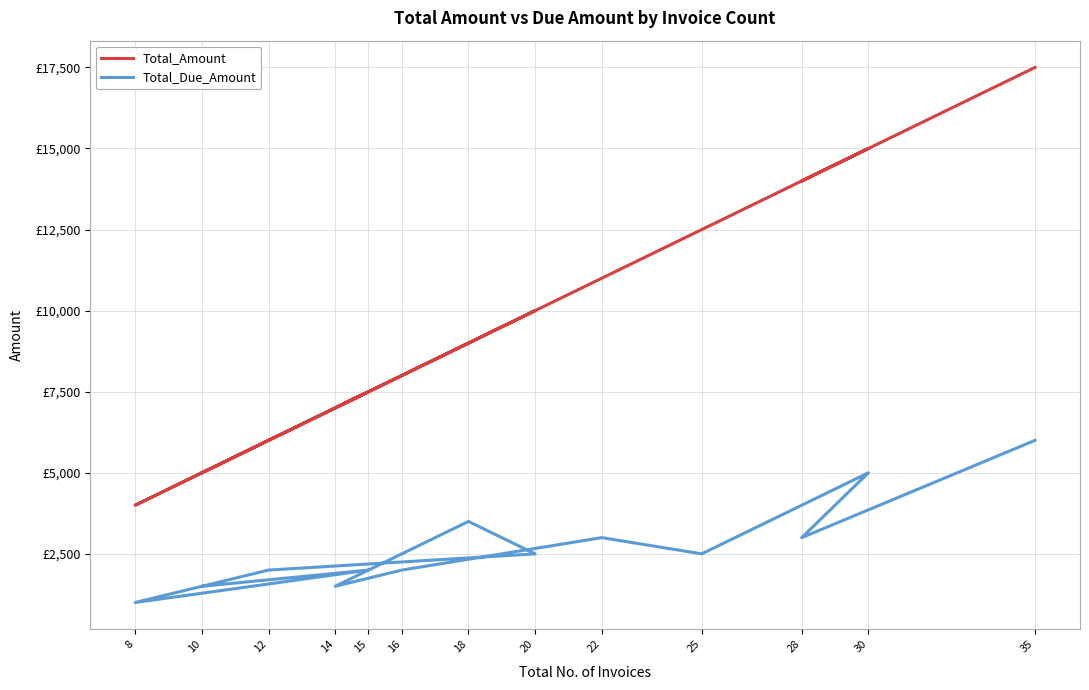

What is the total value across all series at 28?

17000